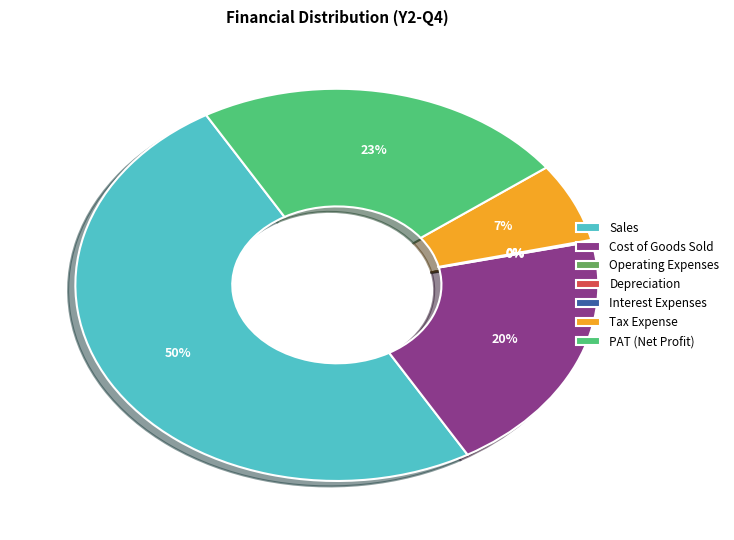

To the nearest percent, what is the average slice percentage?

14%